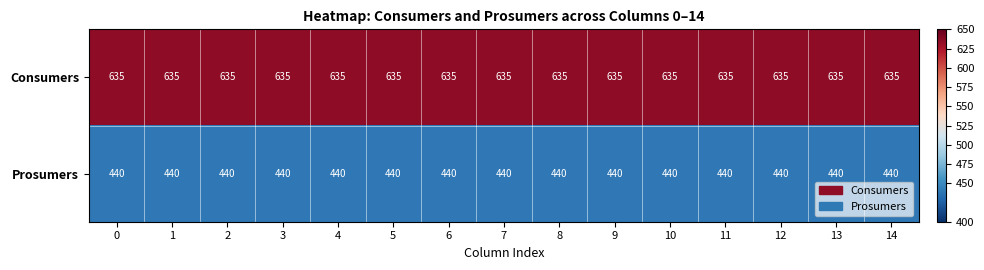

What is the minimum value shown in the chart?

440